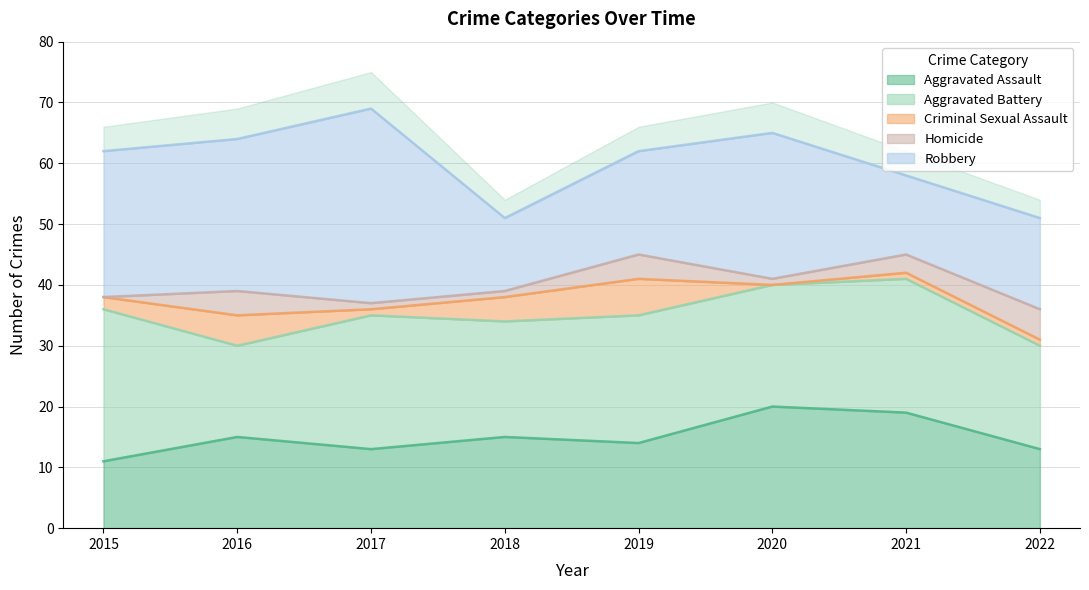

Which label corresponds to the smallest value in the chart?

2020